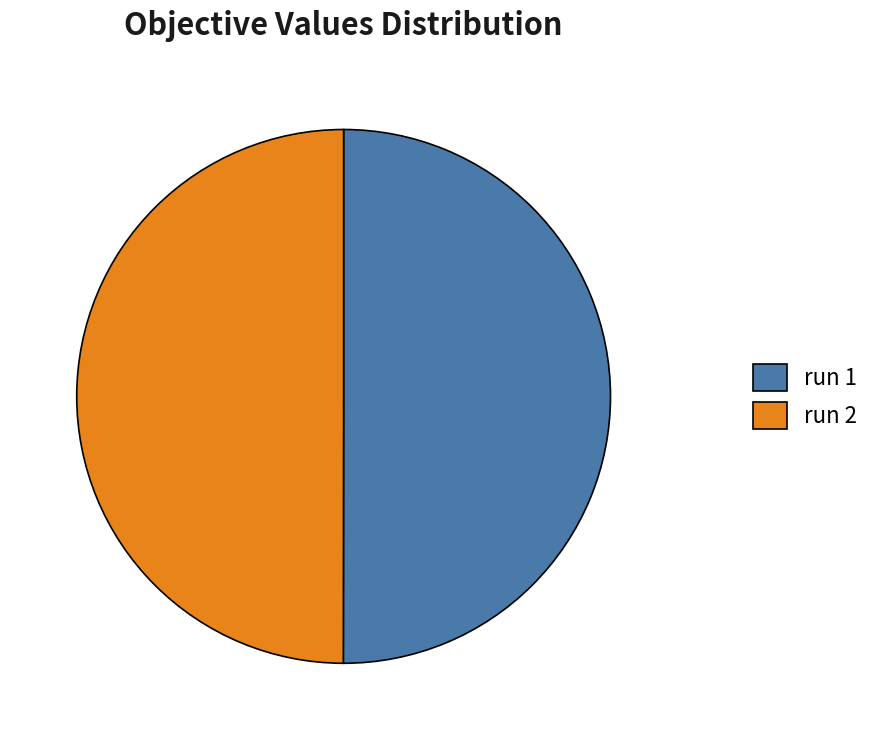

True or false: run 1 accounts for 50% of the total.

True